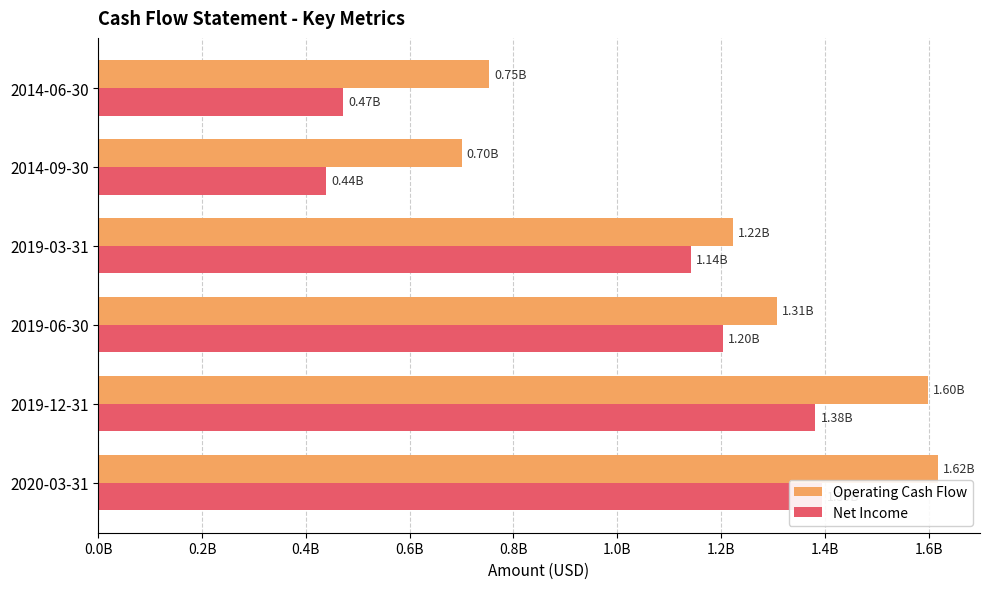

Which has a higher value, 2020-03-31 or 2019-12-31?

2020-03-31